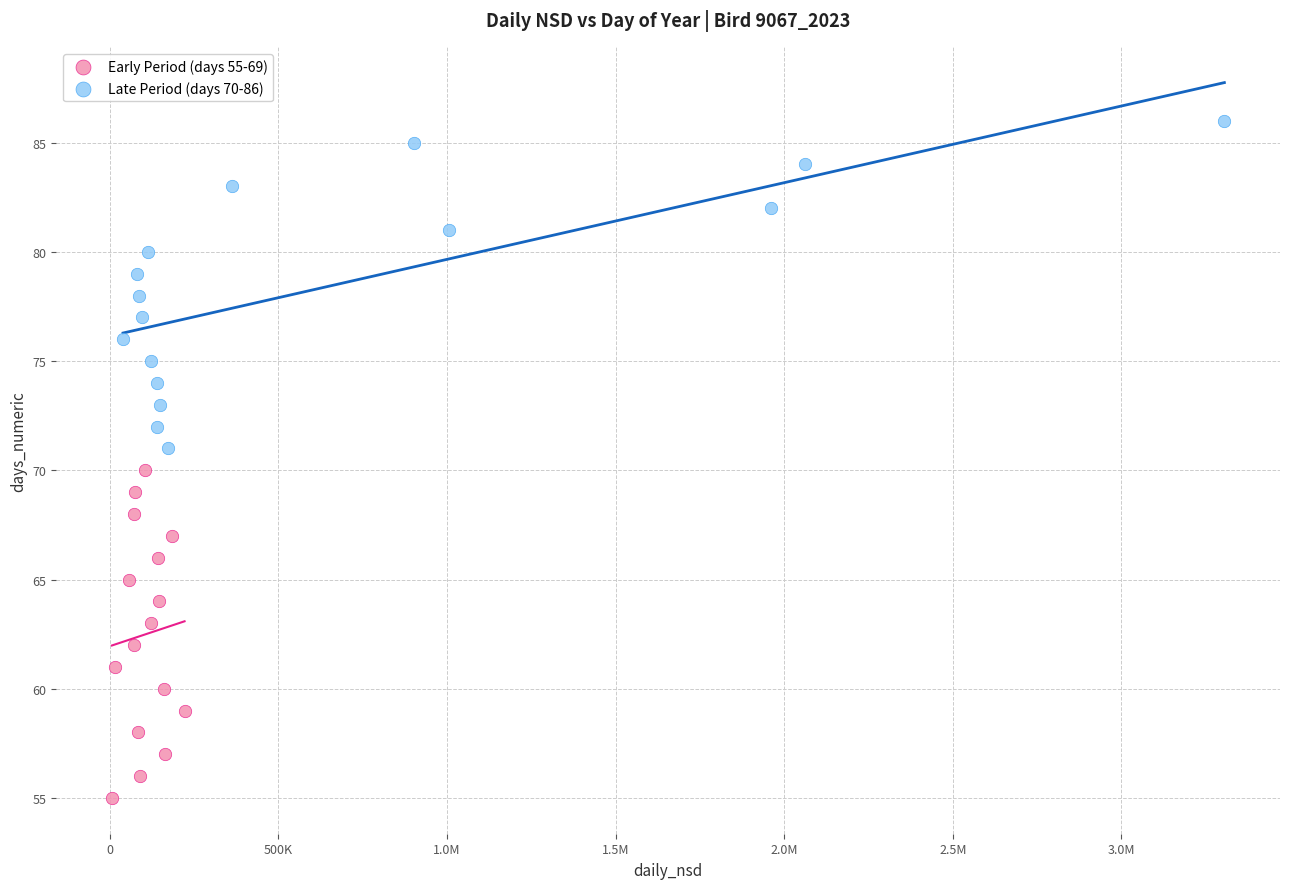

Which series reaches the maximum Y coordinate?

Late Period (days 70-86)